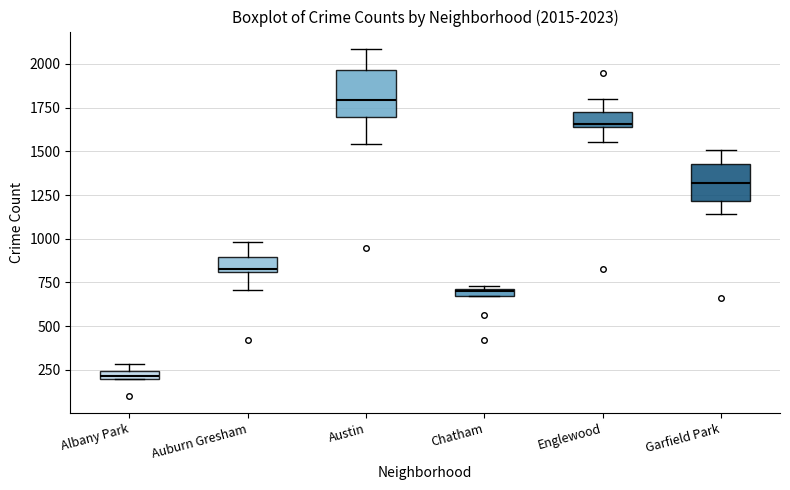

Which box's median line is the lowest?

Albany Park